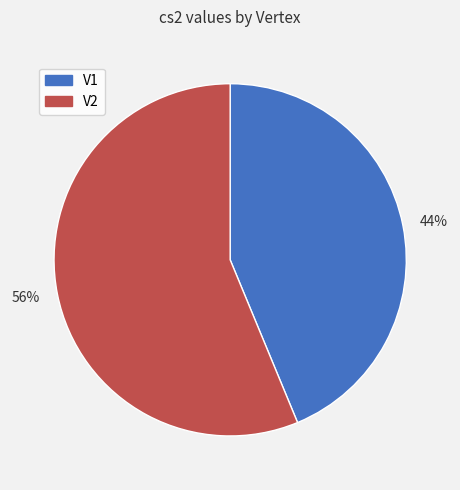

Is it true that 56% is 71% of the pie?

False